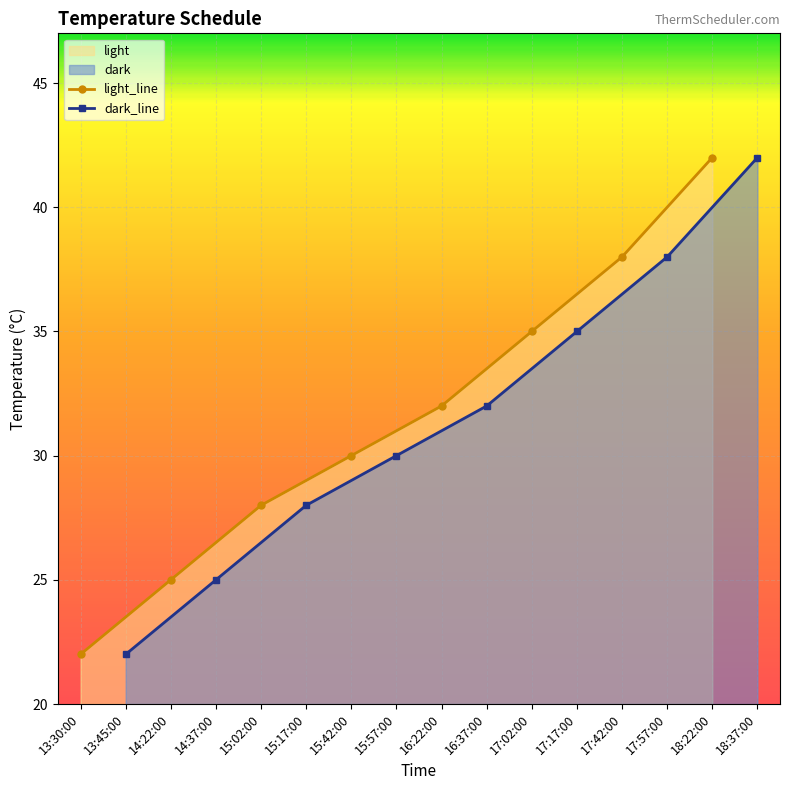

True or false: light_line has more than 1 interior local peaks.

False